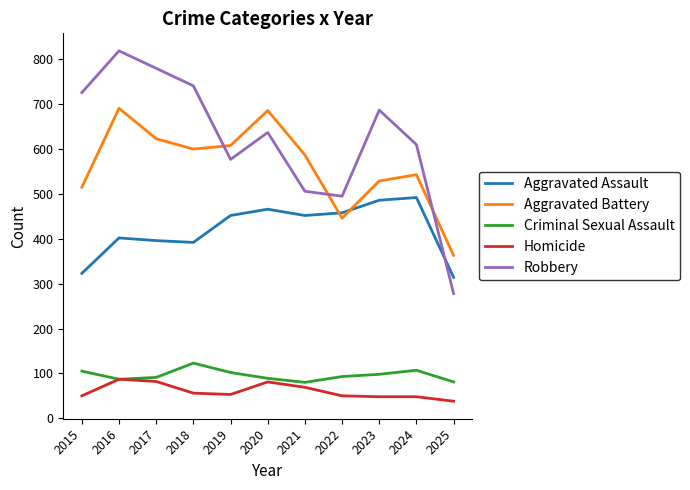

True or false: Aggravated Assault has more than 1 interior local peaks.

True